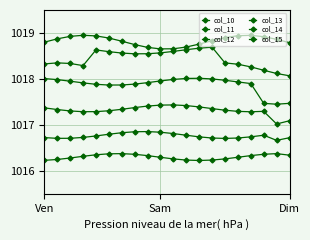

True or false: col_15 and col_12 intersect in this chart.

False